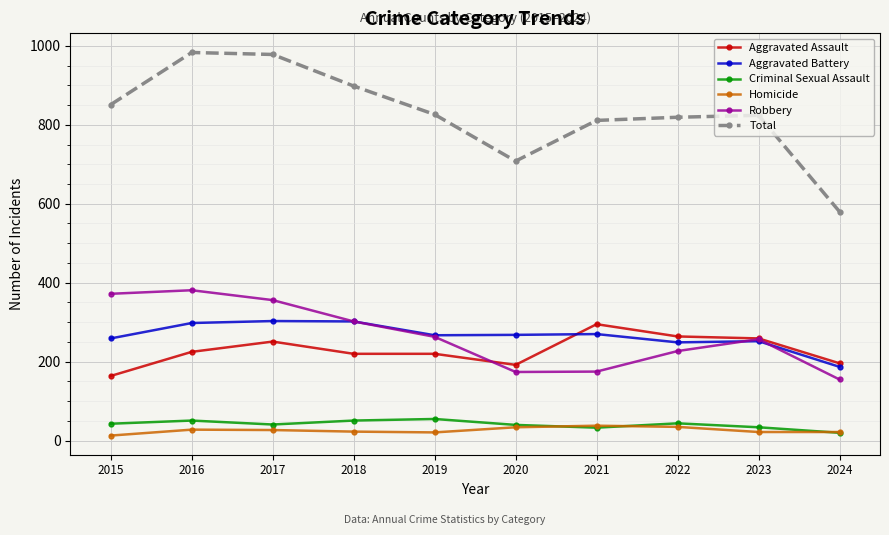

True or false: Aggravated Assault and Criminal Sexual Assault cross at least once.

False